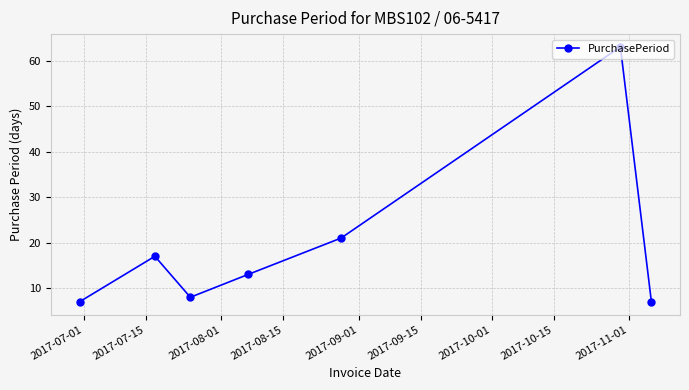

What is the smallest value displayed?

7